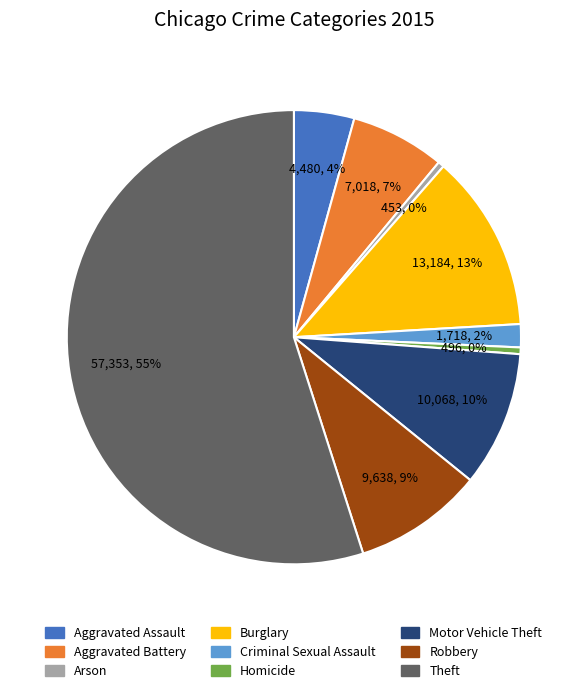

The Aggravated Battery slice represents 7% of the pie. True or false?

True